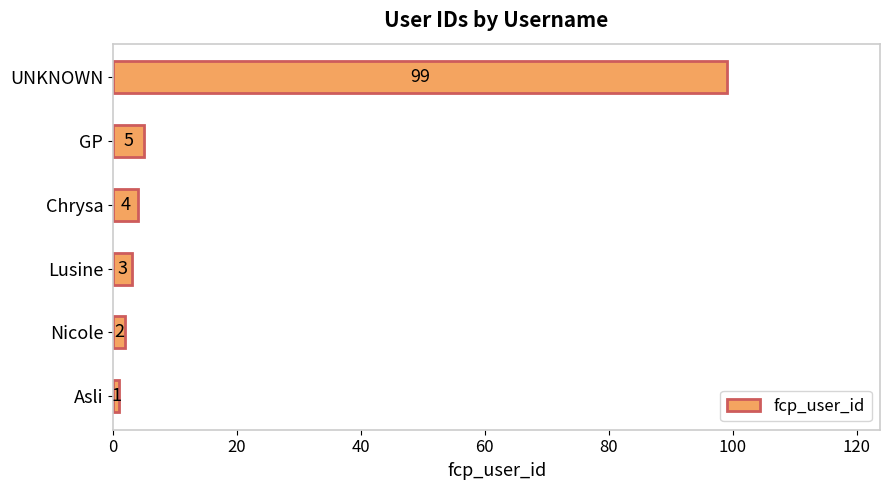

Rank the categories by value from highest to lowest.

UNKNOWN, GP, Chrysa, Lusine, Nicole, Asli